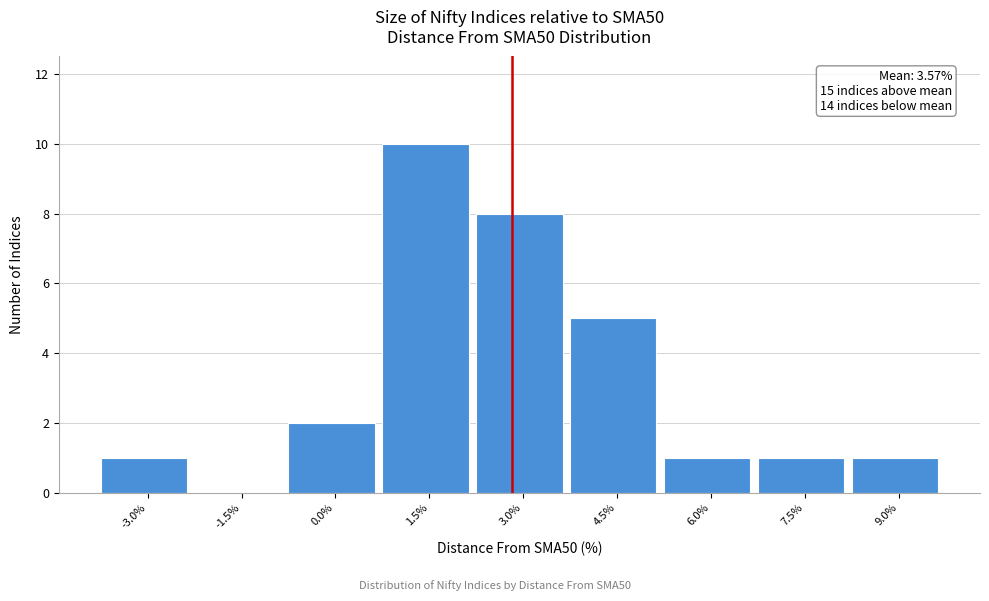

Reading right to left, what are all the values shown in this chart?

9.0%=1	7.5%=1	6.0%=1	4.5%=5	3.0%=8	1.5%=10	0.0%=2	-1.5%=0	-3.0%=1